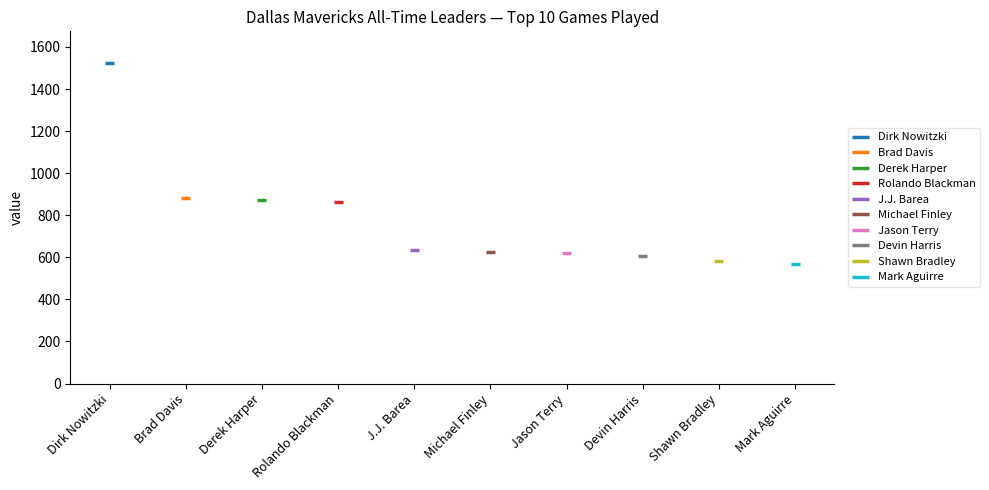

What is the minimum value for Games?

566